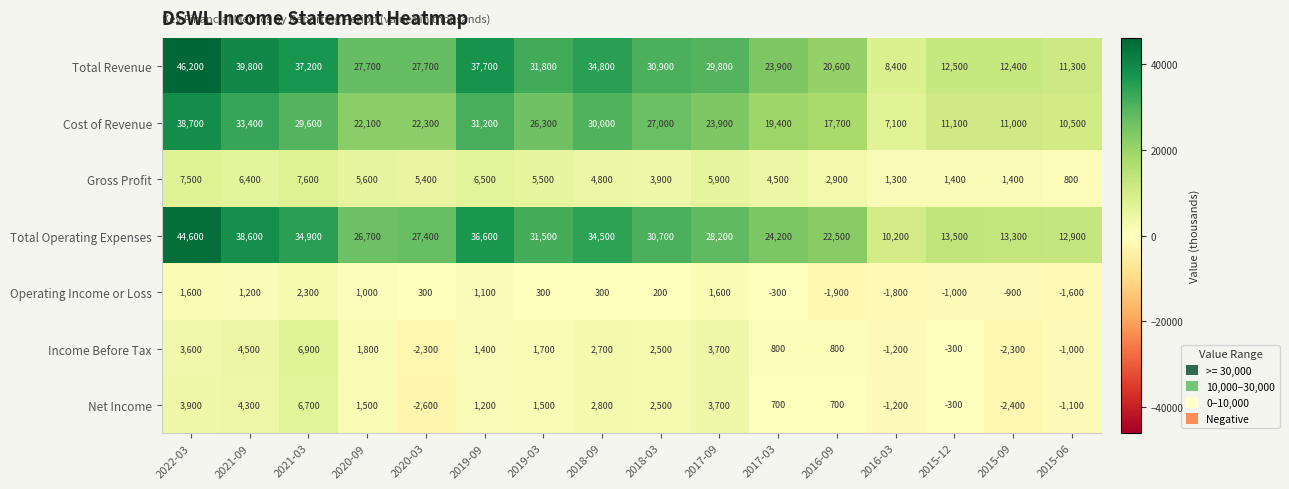

At how many categories does at least one series exceed 11065?

15